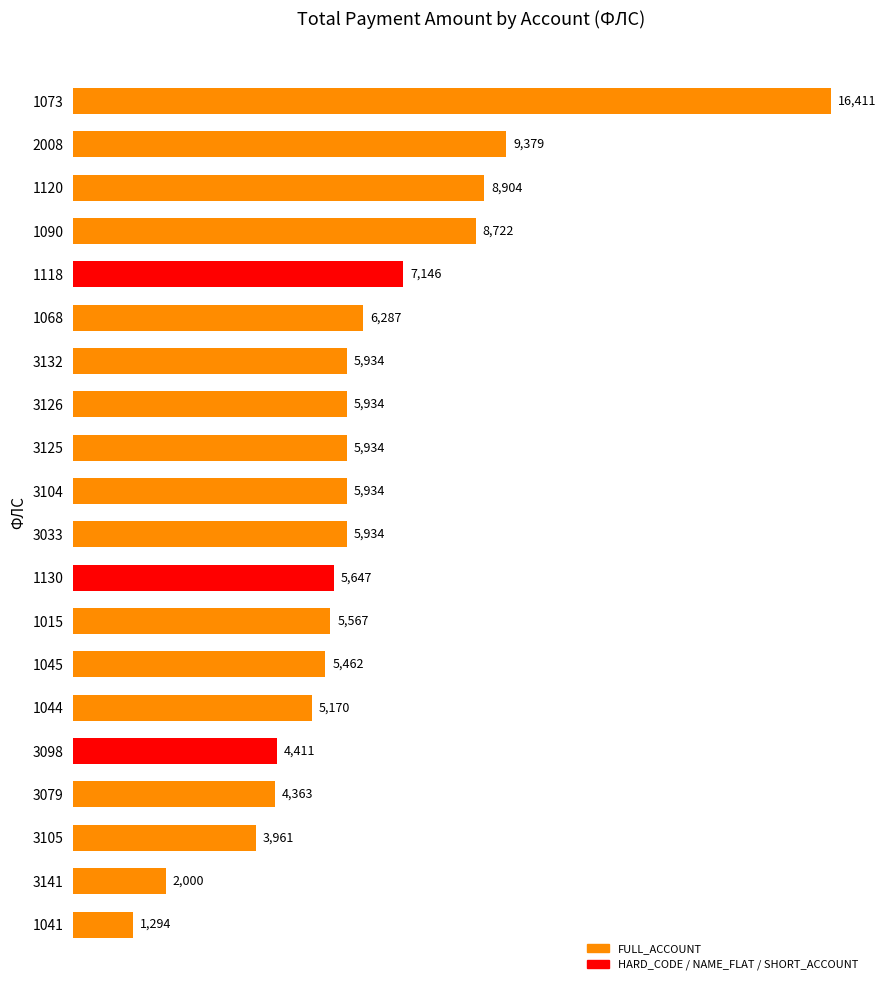

What is the minimum value shown in the chart?

1293.7